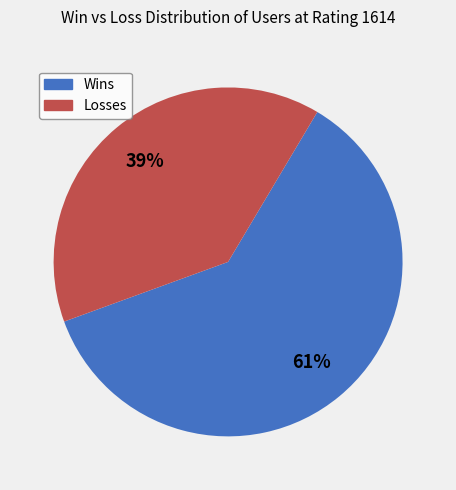

Count the number of slices in the pie.

2